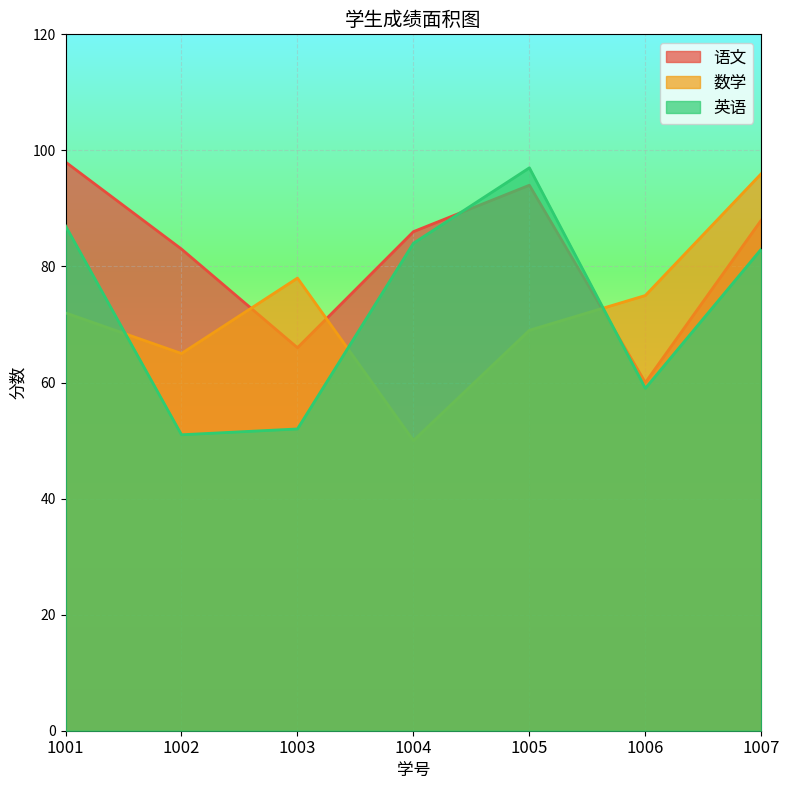

How many series are shown in this chart?

3